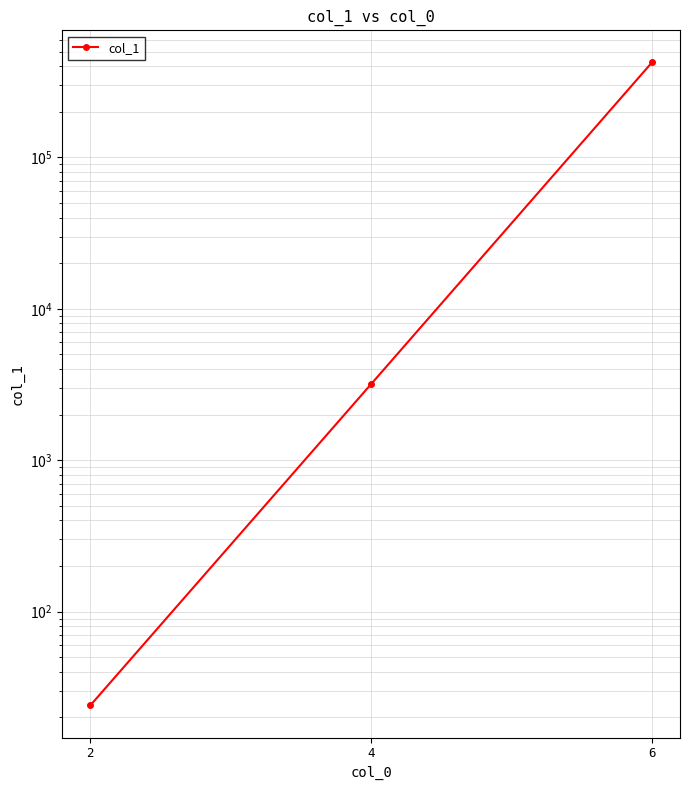

What is the value of the 1st point from the left?

24